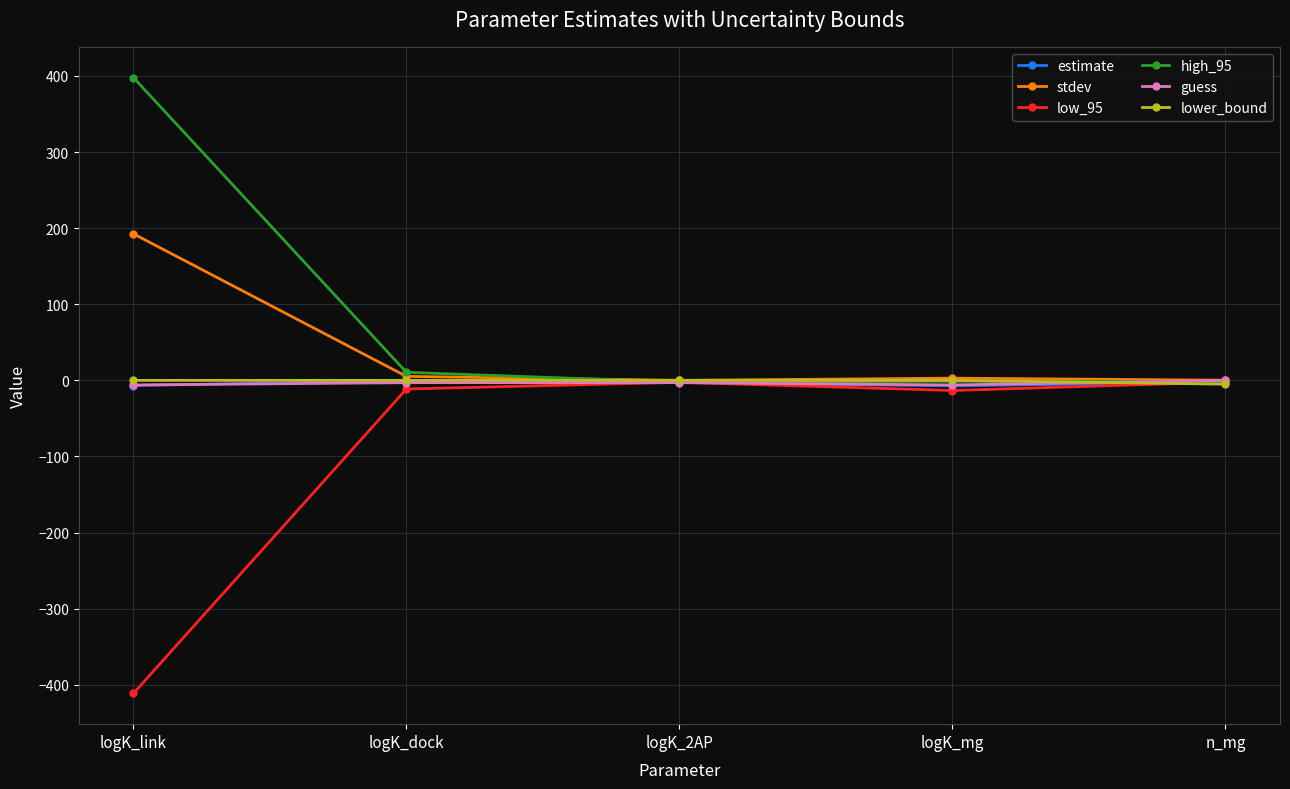

The low_95 series shows -83.2 at logK_link. True or false?

False